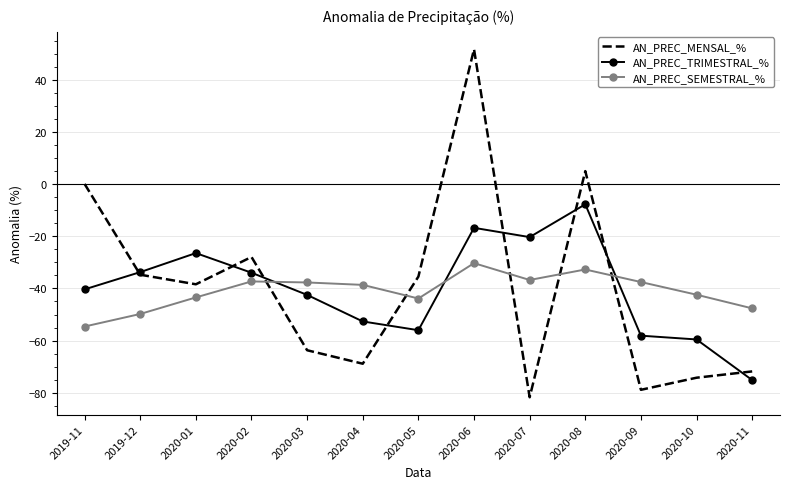

After their last crossing, which series has the higher values: AN_PREC_MENSAL_% or AN_PREC_SEMESTRAL_%?

AN_PREC_SEMESTRAL_%